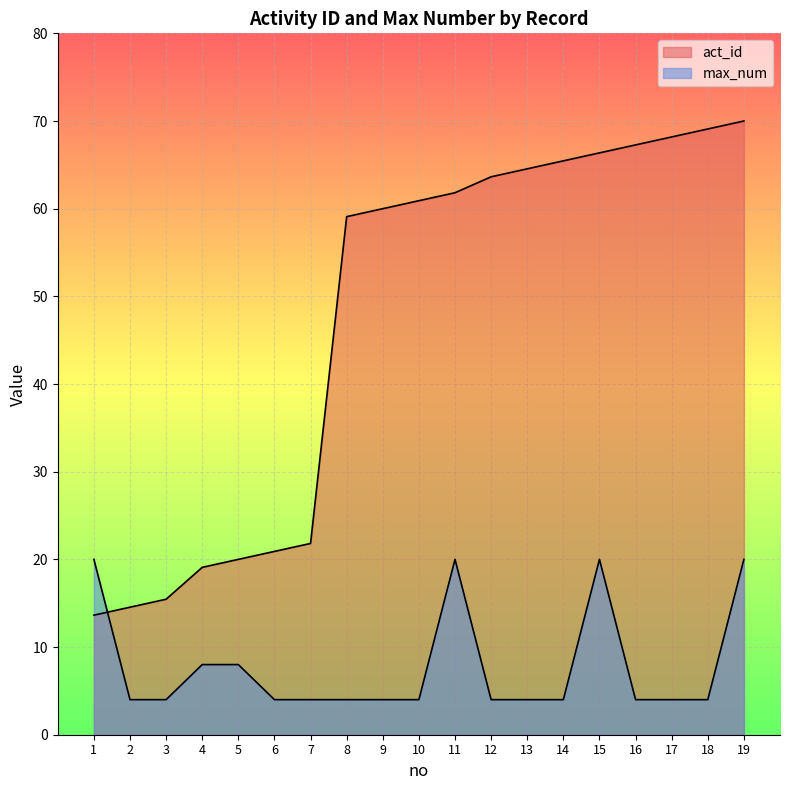

What is the value of the max_num point at the 9th from the left?

4.0